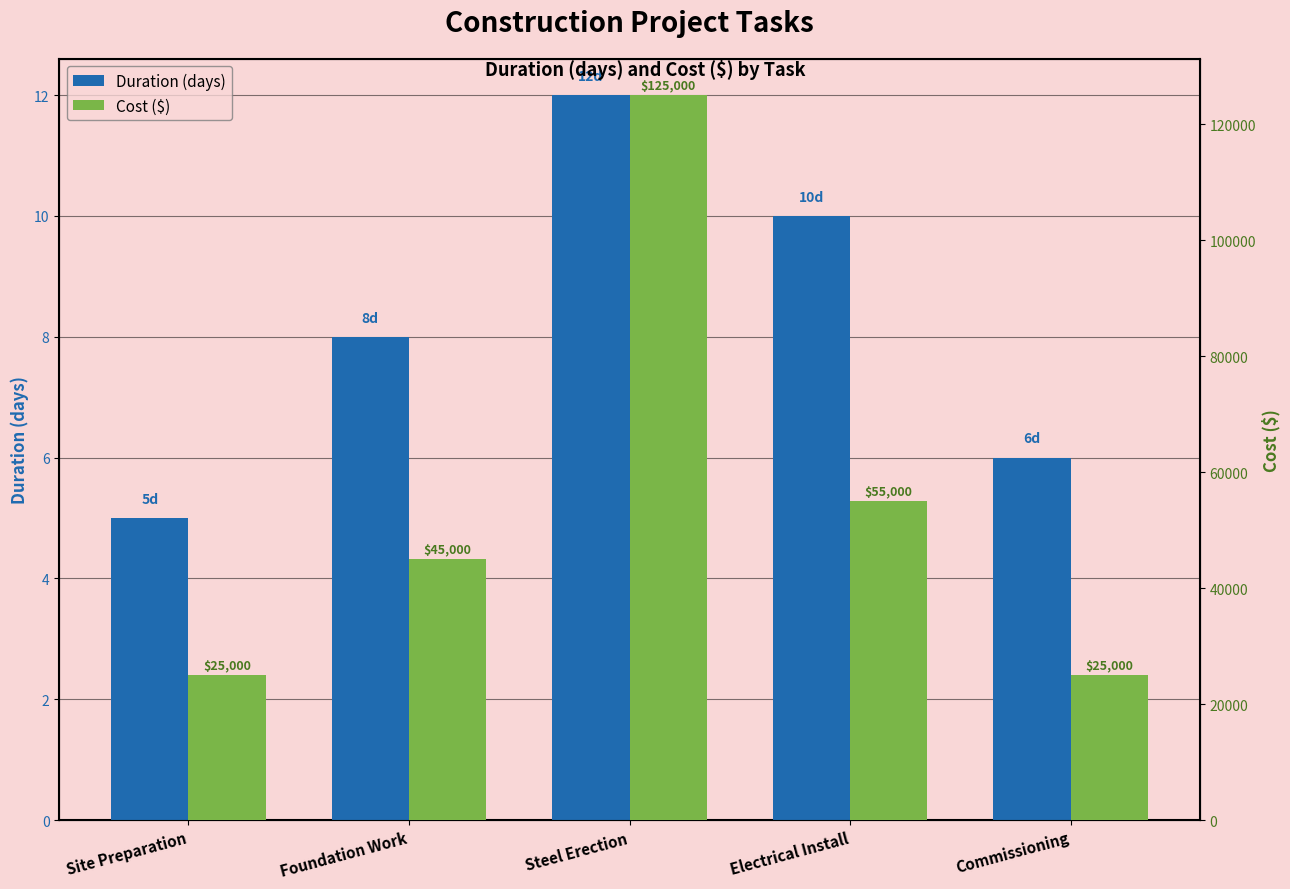

At which label does Cost ($) reach its minimum?

Site Preparation